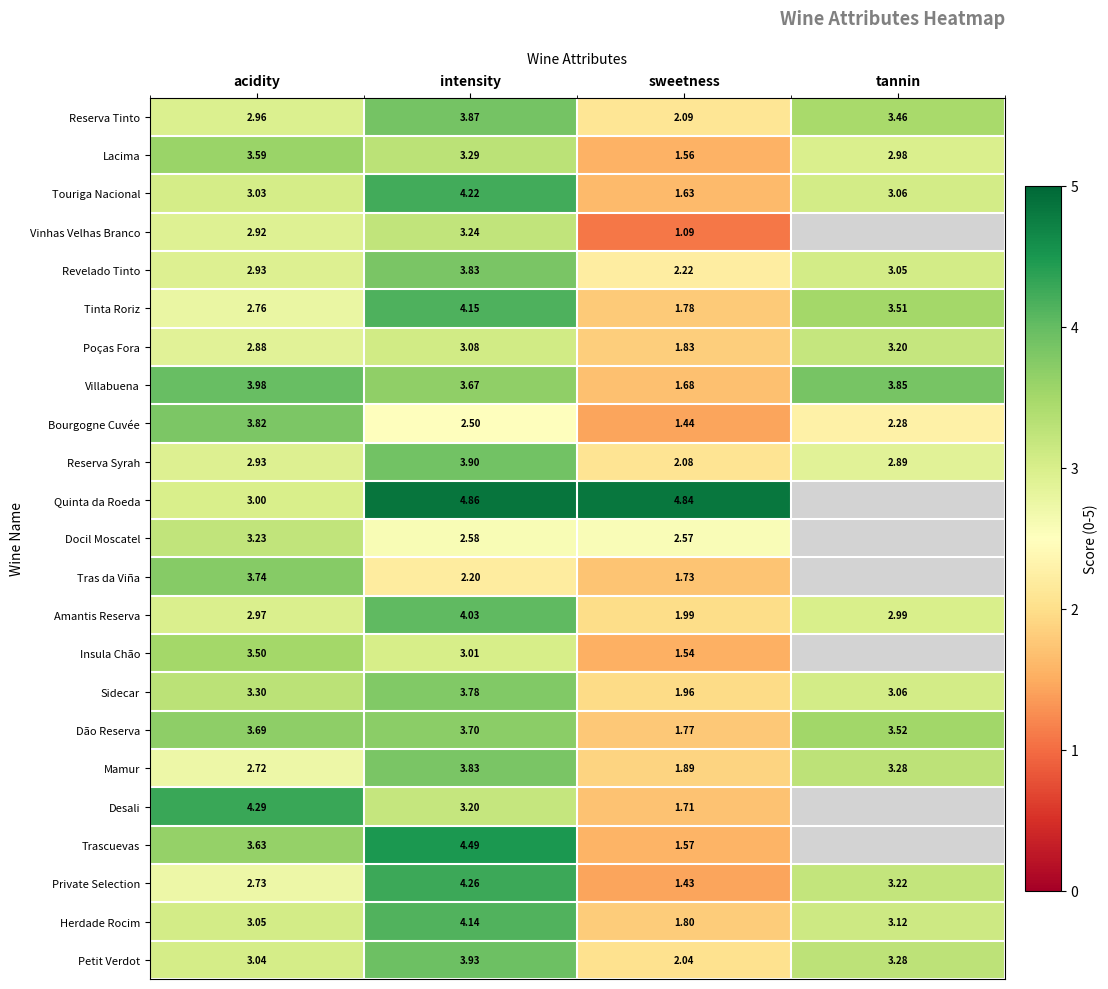

How many distinct data groups are displayed?

23